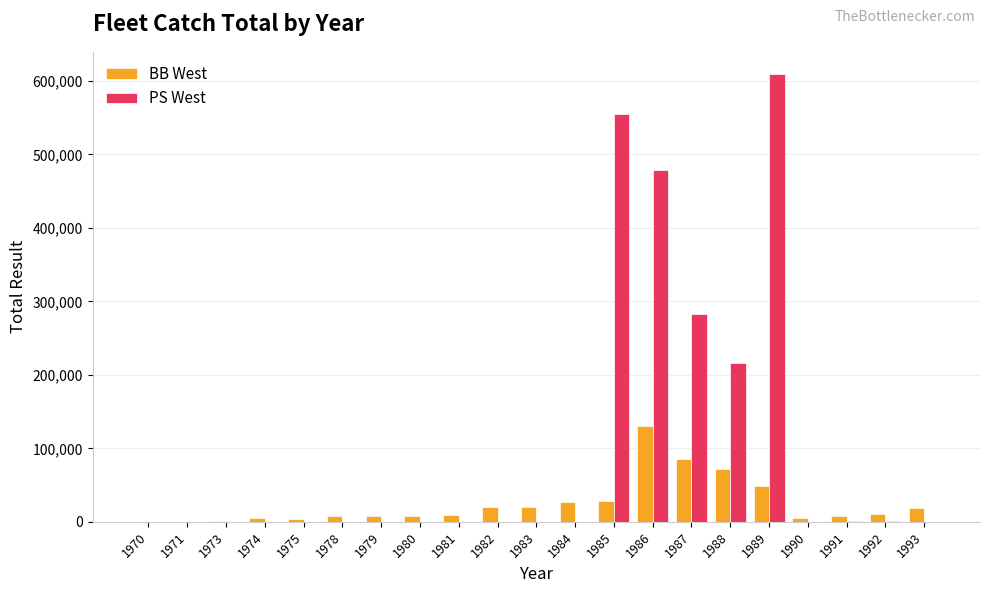

What is the total value across all series at 1985?

582604